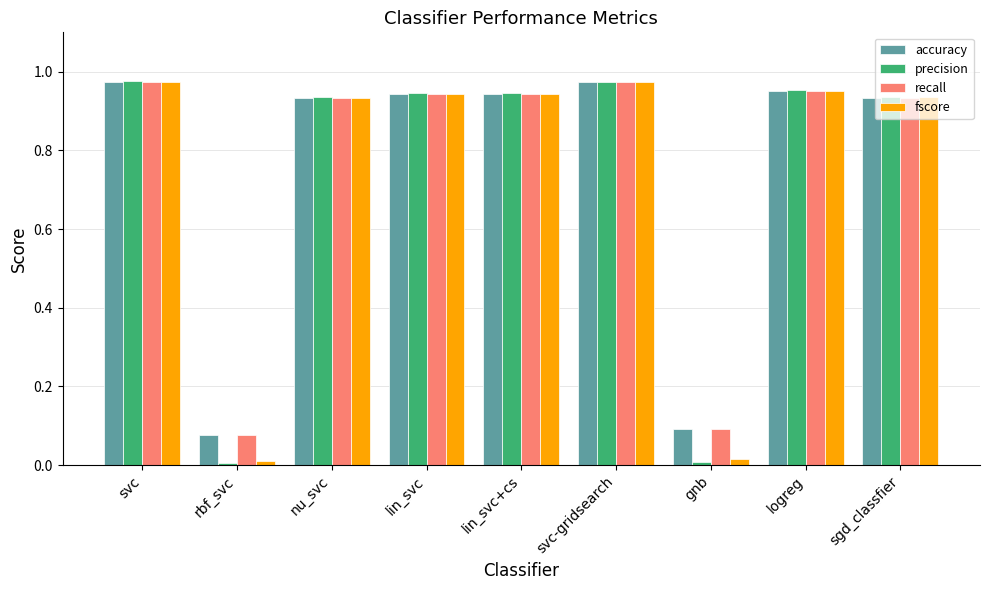

Which series has the widest spread of values?

precision